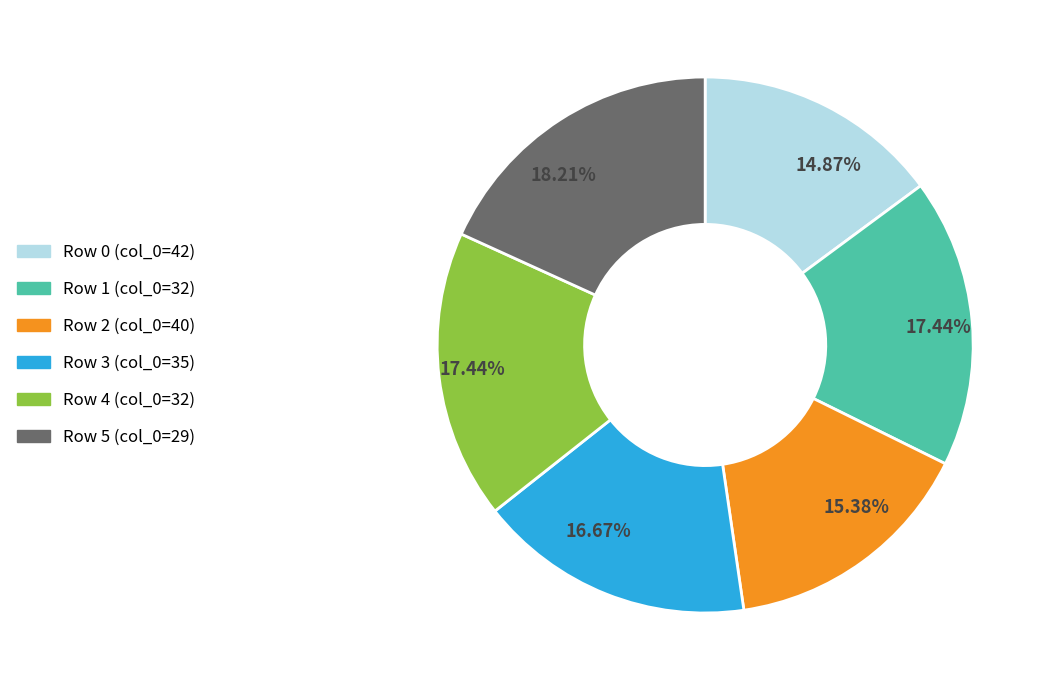

Combined, do Row 1 (col_0=32) and Row 5 (col_0=29) account for over 50%?

No